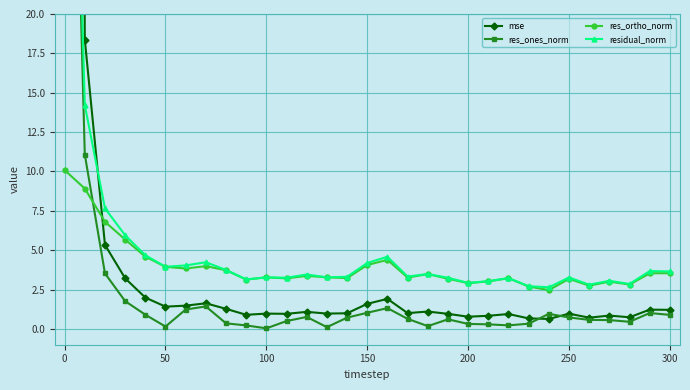

What is the maximum value for res_ortho_norm?

10.1